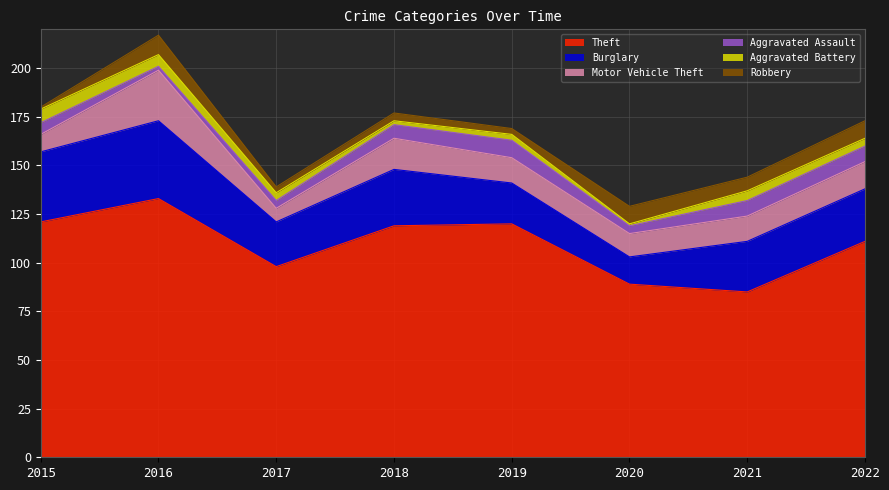

At which category does Burglary reach its first local peak?

2016